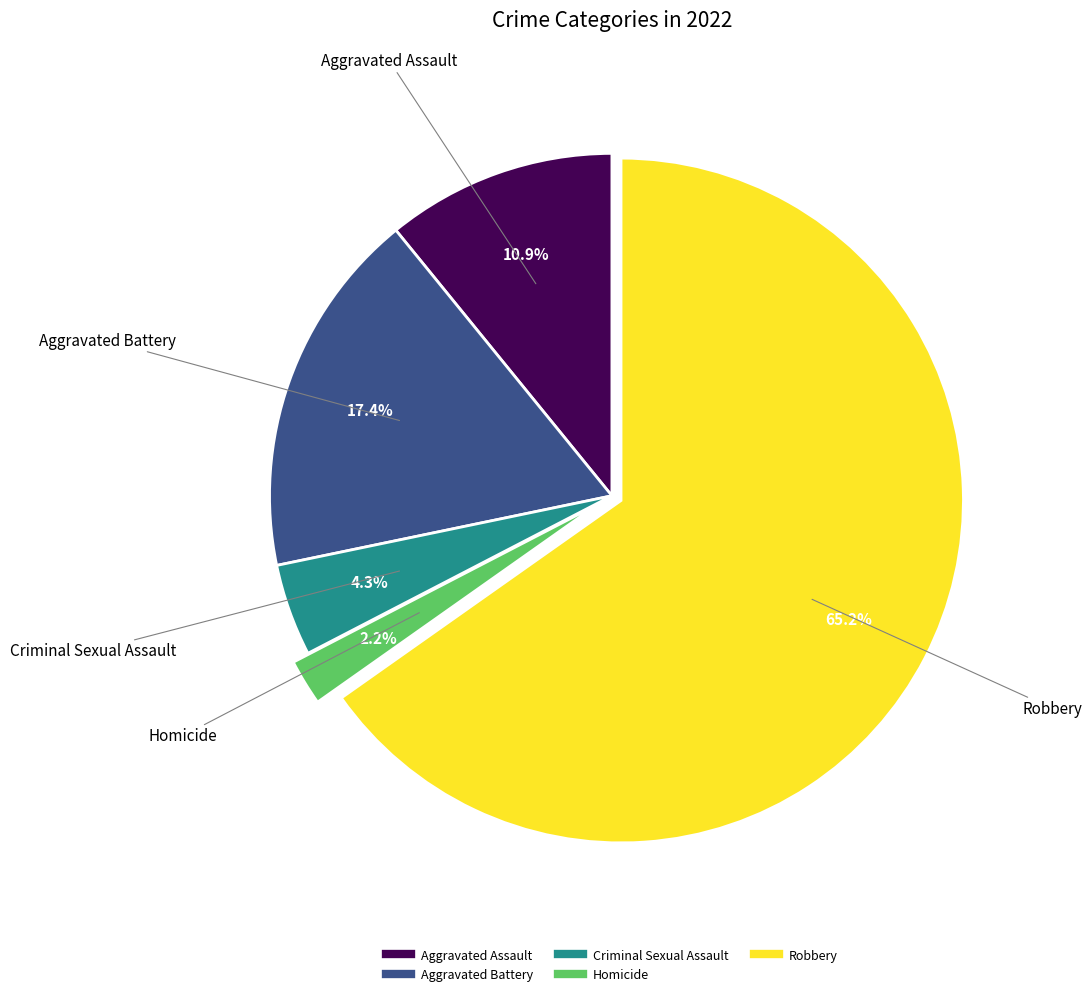

Approximately how many times larger is the value at Aggravated Battery compared to Robbery?

0.3